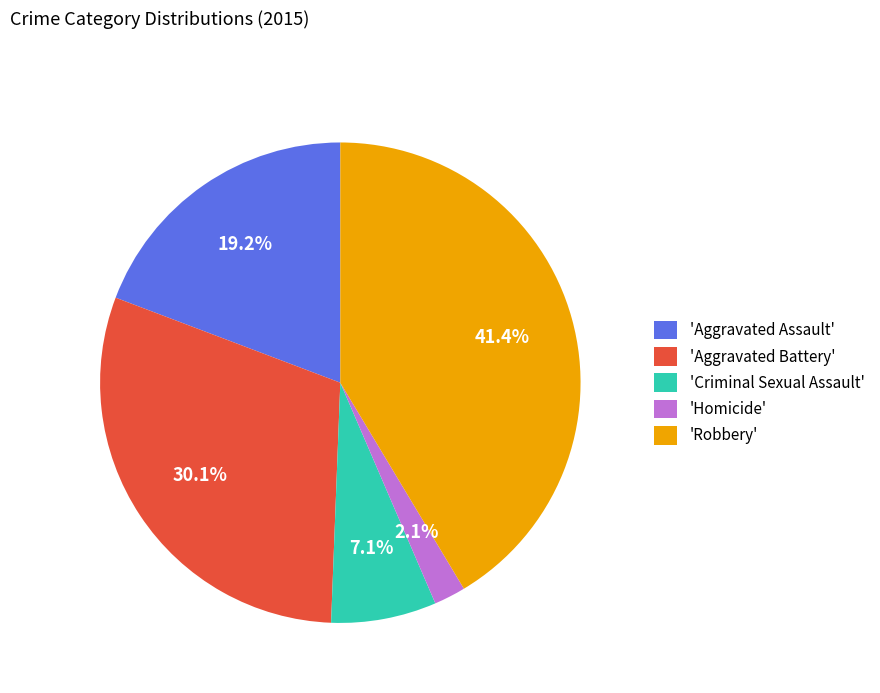

Combined, do 'Aggravated Battery' and 'Criminal Sexual Assault' account for over 50%?

No